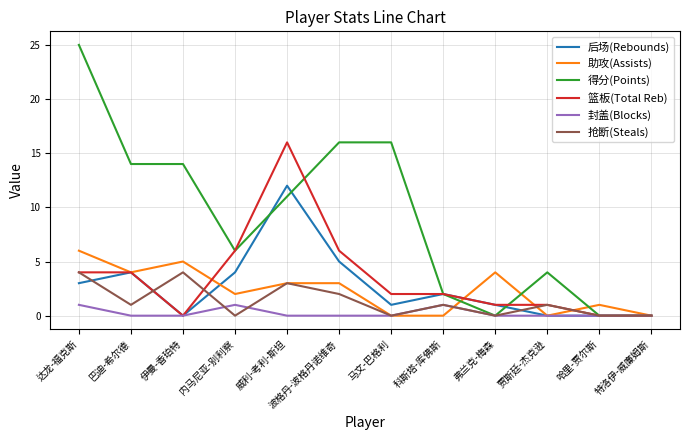

Which series has the widest spread of values?

得分(Points)